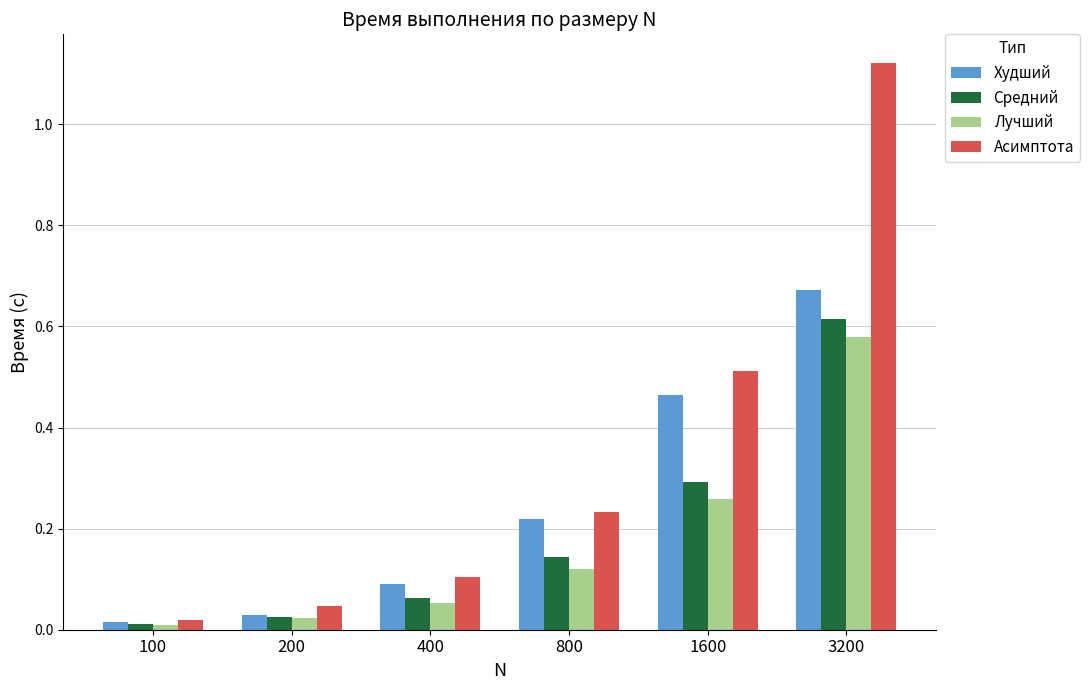

Rank the series by their maximum value, from highest to lowest.

Асимптота, Худший, Средний, Лучший